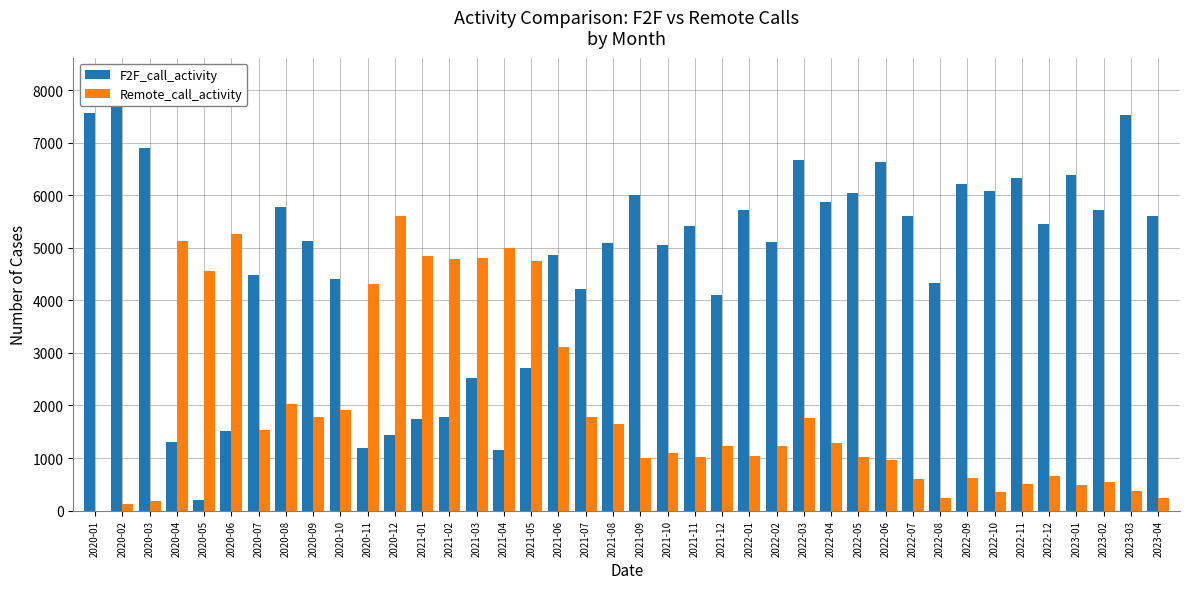

Reading left to right, transcribe all the data shown in this chart.

F2F_call_activity: 7561.5	8207.5	6904.0	1303.0	206.0	1512.5	4484.5	5780.0	5139.0	4407.0	1194.0	1433.0	1735.0	1788.0	2526.0	1162.0	2719.0	4860.0	4212.5	5100.0	5996.5	5048.0	5422.0	4101.0	5717.0	5103.0	6677.0	5874.5	6038.5	6627.5	5605.5	4339.0	6214.5	6075.5	6334.5	5460.5	6395.0	5718.5	7531.5	5605.5
Remote_call_activity: 0.0	120.0	183.0	5129.0	4562.0	5268.0	1540.0	2021.5	1773.0	1923.0	4312.0	5599.0	4835.0	4783.0	4806.0	4992.5	4751.0	3118.0	1779.0	1652.0	997.0	1102.0	1015.0	1238.0	1044.5	1238.0	1765.5	1289.0	1025.0	969.5	594.5	248.0	623.0	349.0	511.5	665.0	490.0	549.0	375.5	237.0